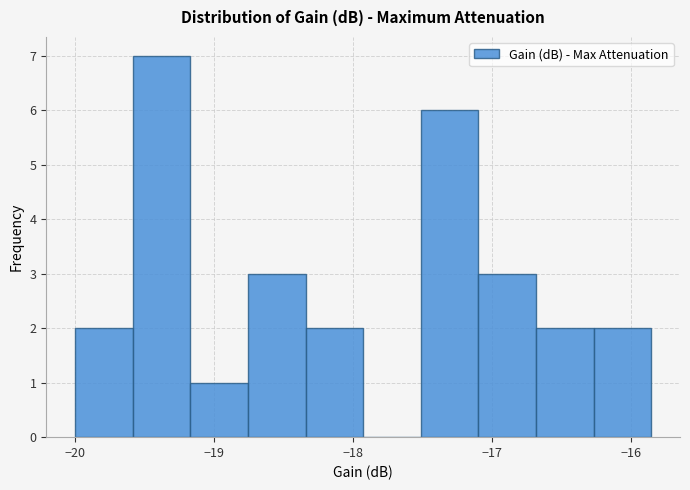

Reading left to right, list every bar in this chart as the range it spans on the x-axis followed by its height. Neither the bar edges nor the heights are printed on the chart, so give them approximately, as read against the axes.

-20.0 to -19.6: 2
-19.6 to -19.2: 7
-19.2 to -18.8: 1
-18.8 to -18.3: 3
-18.3 to -17.9: 2
-17.9 to -17.5: 0
-17.5 to -17.1: 6
-17.1 to -16.7: 3
-16.7 to -16.3: 2
-16.3 to -15.9: 2